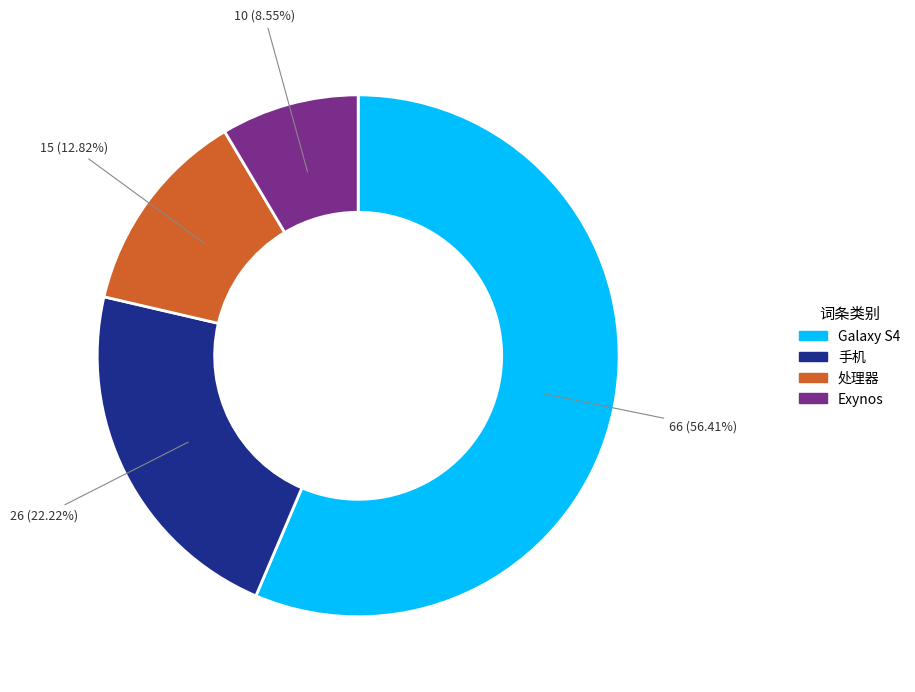

Does any single category account for the majority?

Yes